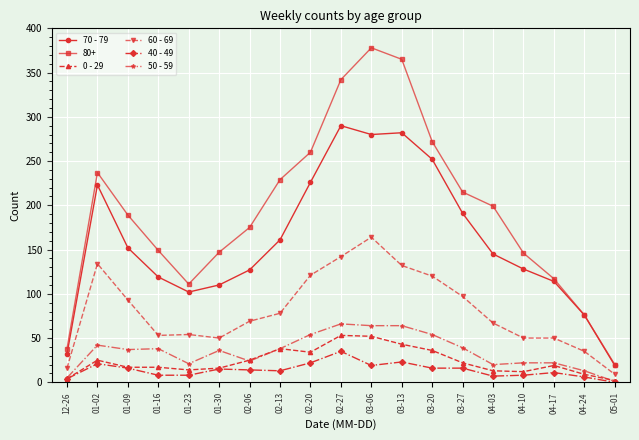

Which series has the widest spread of values?

80+